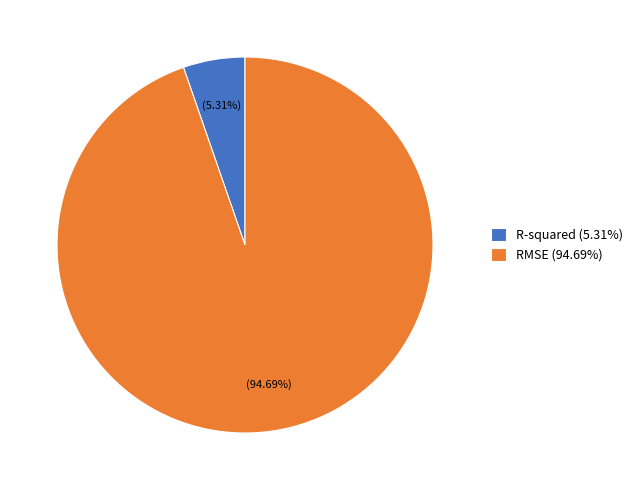

To the nearest percent, what portion does RMSE represent?

95%